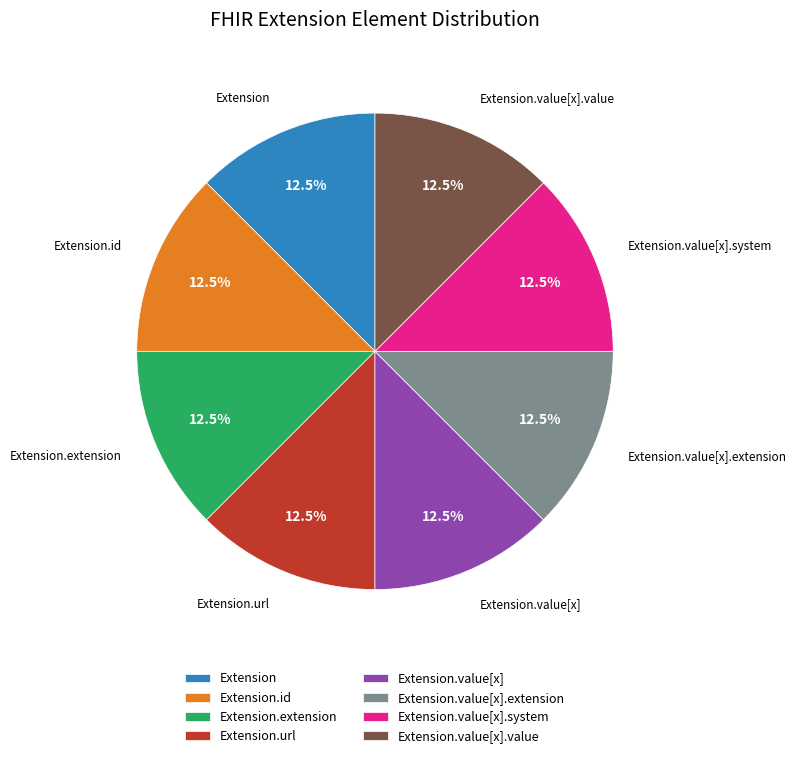

Does Extension.value[x] represent more than half of the total?

No